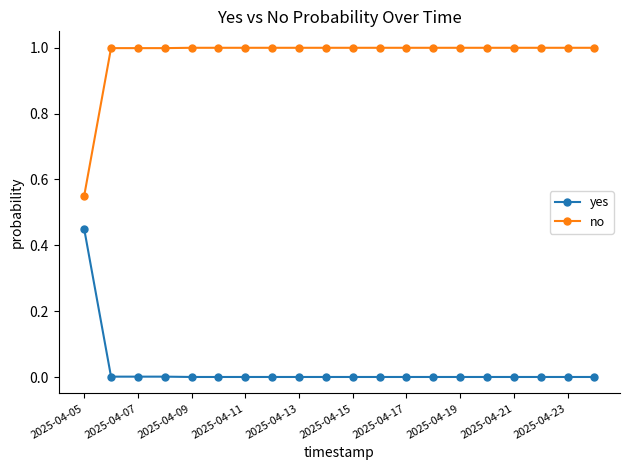

What are all the series names shown in the legend?

yes, no